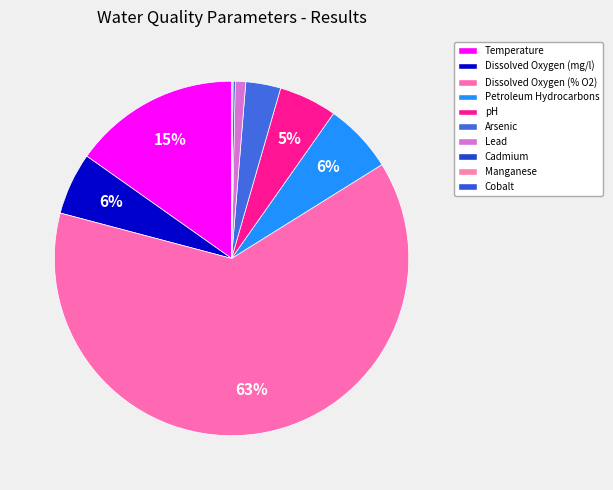

How many slices are in this pie chart?

10